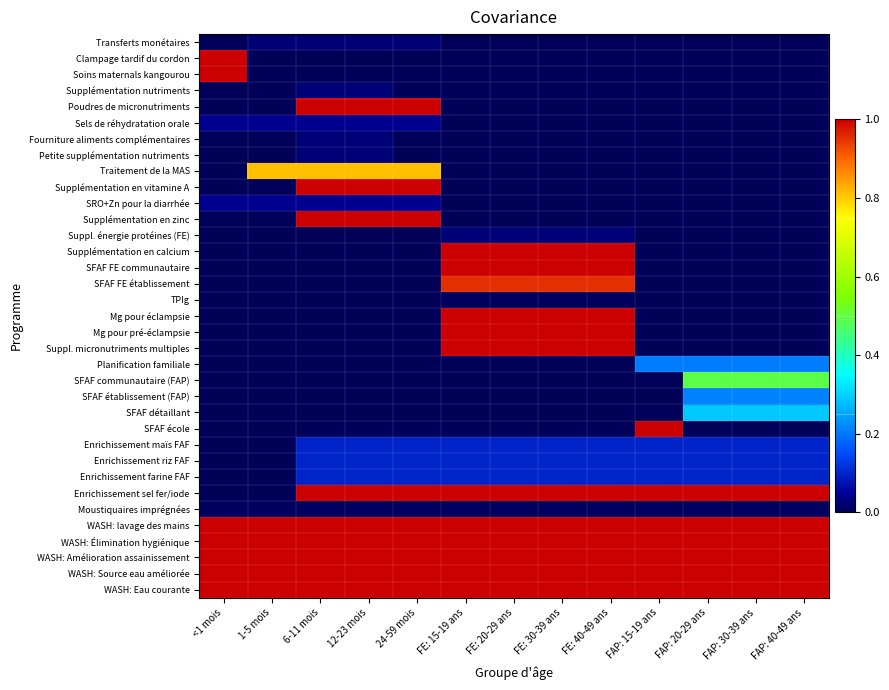

Rank the series at FAP: 20-29 ans from highest to lowest value.

Enrichissement sel fer/iode, WASH: lavage des mains, WASH: Élimination hygiénique, WASH: Amélioration assainissement, WASH: Source eau améliorée, WASH: Eau courante, SFAF communautaire (FAP), SFAF détaillant, SFAF établissement (FAP), Planification familiale, Enrichissement maïs FAF, Enrichissement riz FAF, Enrichissement farine FAF, Moustiquaires imprégnées, Transferts monétaires, Clampage tardif du cordon, Soins maternals kangourou, Supplémentation nutriments, Poudres de micronutriments, Sels de réhydratation orale, Fourniture aliments complémentaires, Petite supplémentation nutriments, Traitement de la MAS, Supplémentation en vitamine A, SRO+Zn pour la diarrhée, Supplémentation en zinc, Suppl. énergie protéines (FE), Supplémentation en calcium, SFAF FE communautaire, SFAF FE établissement, TPIg, Mg pour éclampsie, Mg pour pré-éclampsie, Suppl. micronutriments multiples, SFAF école